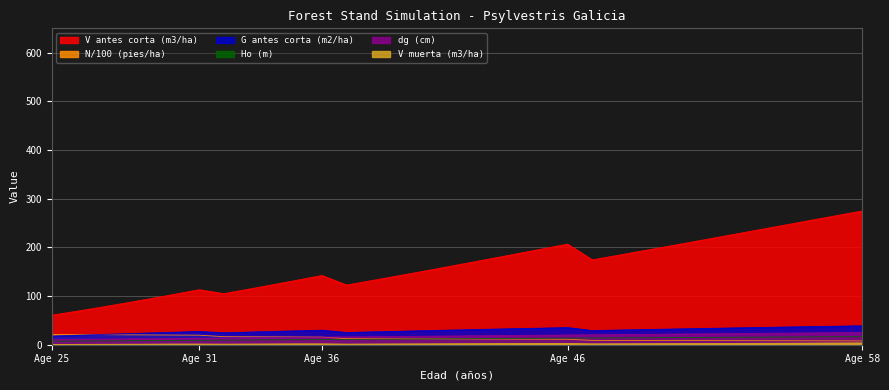

True or false: V antes corta (m3/ha) and N antes corta (pies/ha) cross at least once.

False